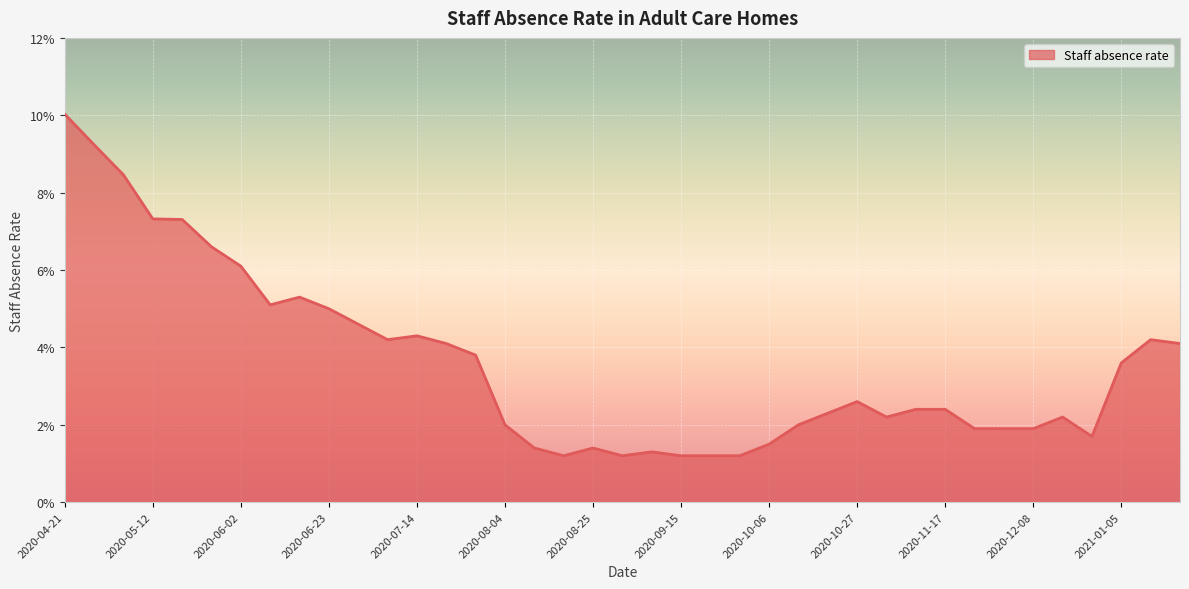

Where is the first local minimum?

2020-06-09